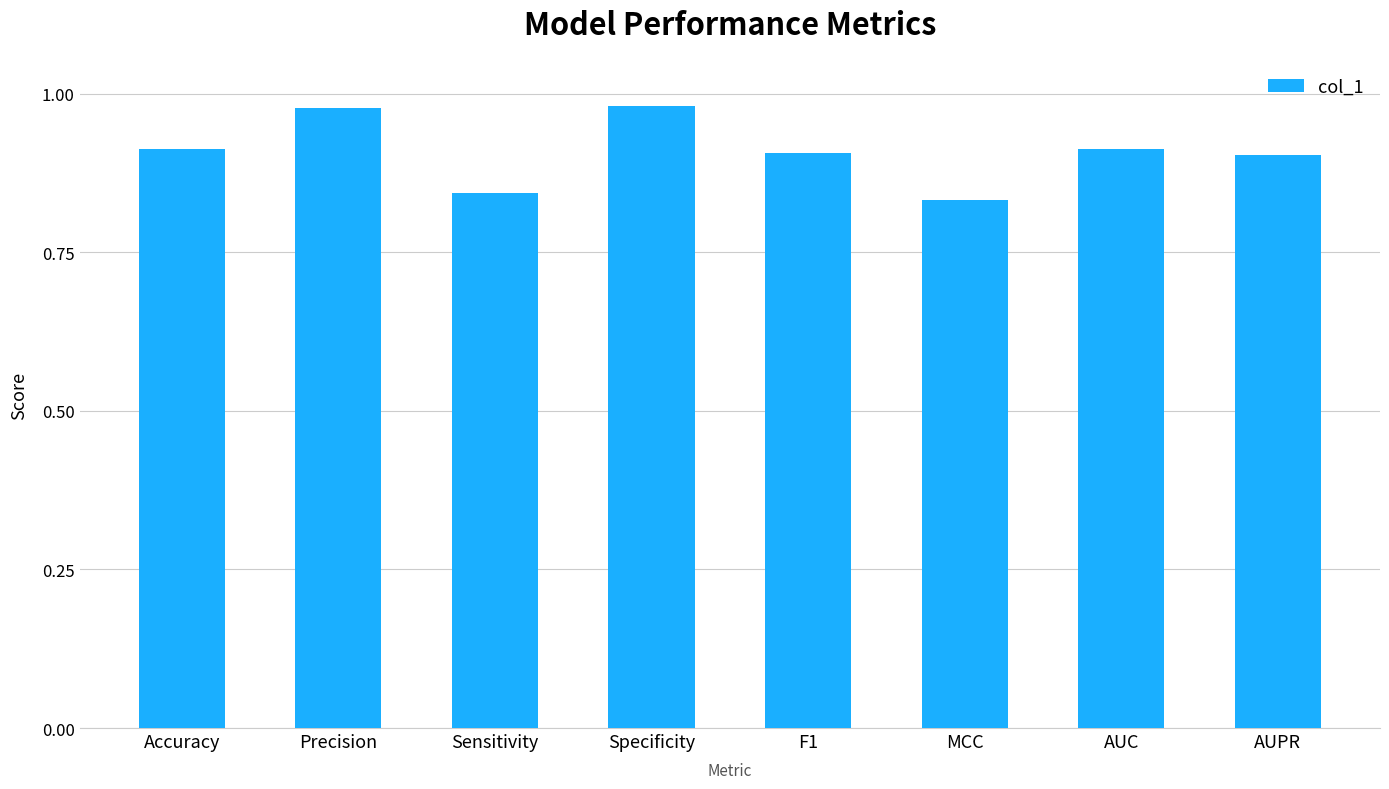

What is the label of the 4th bar from the left?

Specificity